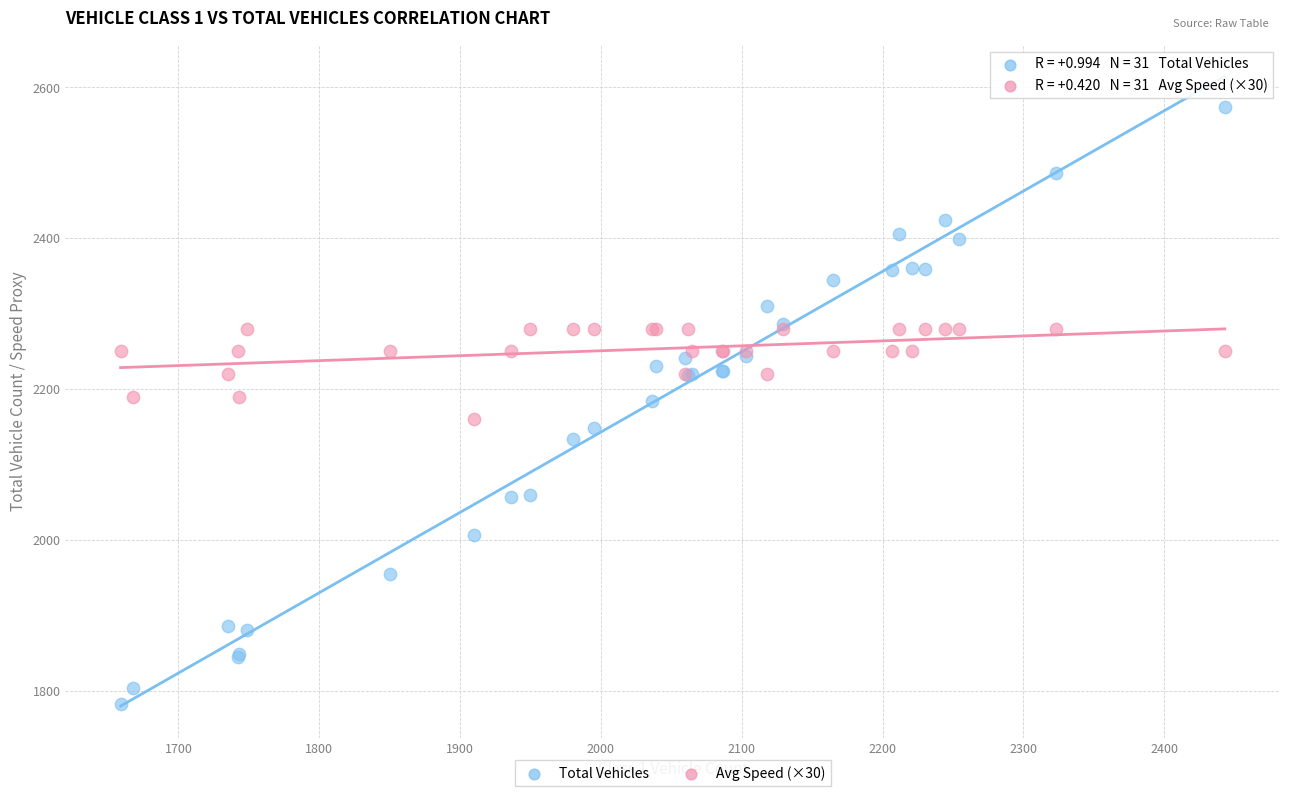

Which series reaches the maximum Y coordinate?

Total Vehicles